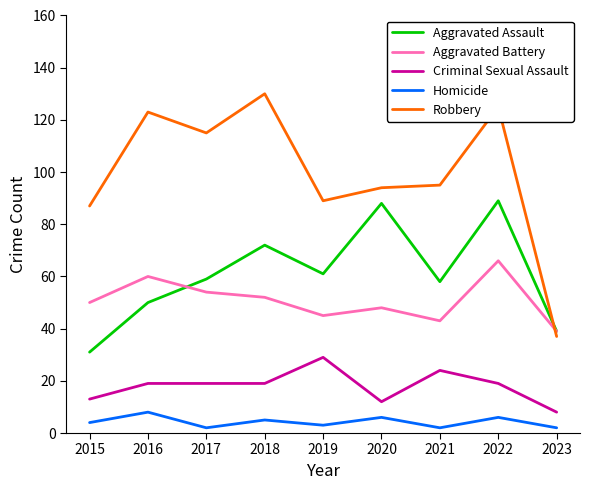

List the series in order of their peak value, highest first.

Robbery, Aggravated Assault, Aggravated Battery, Criminal Sexual Assault, Homicide